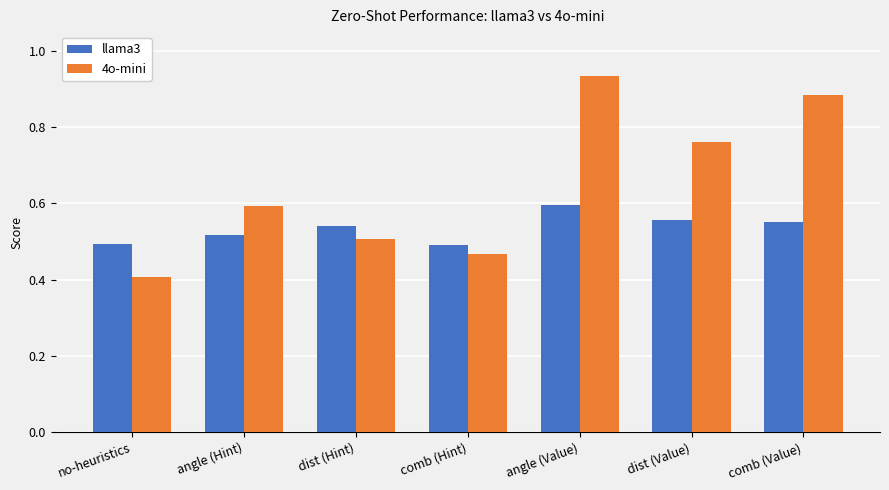

At which category does the chart reach its minimum across all series?

no-heuristics